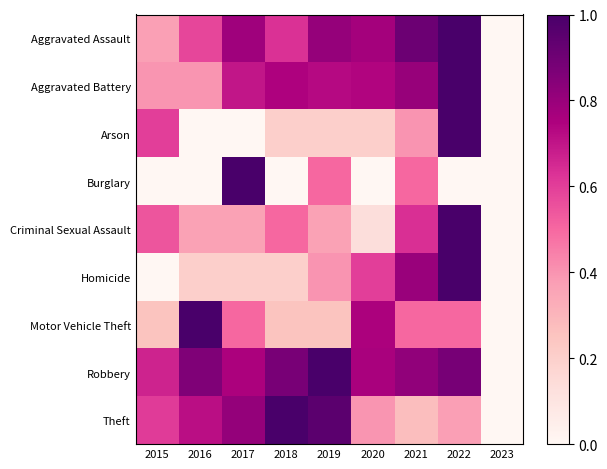

Reading right to left, what are all the values shown in this chart?

Aggravated Assault: 2023=0.0	2022=1.0	2021=0.9	2020=0.8	2019=0.8	2018=0.6	2017=0.8	2016=0.6	2015=0.4
Aggravated Battery: 2023=0.0	2022=1.0	2021=0.8	2020=0.7	2019=0.7	2018=0.7	2017=0.7	2016=0.4	2015=0.4
Arson: 2023=0.0	2022=1.0	2021=0.4	2020=0.2	2019=0.2	2018=0.2	2017=0.0	2016=0.0	2015=0.6
Burglary: 2023=0.0	2022=0.0	2021=0.5	2020=0.0	2019=0.5	2018=0.0	2017=1.0	2016=0.0	2015=0.0
Criminal Sexual Assault: 2023=0.0	2022=1.0	2021=0.6	2020=0.1	2019=0.4	2018=0.5	2017=0.4	2016=0.4	2015=0.5
Homicide: 2023=0.0	2022=1.0	2021=0.8	2020=0.6	2019=0.4	2018=0.2	2017=0.2	2016=0.2	2015=0.0
Motor Vehicle Theft: 2023=0.0	2022=0.5	2021=0.5	2020=0.8	2019=0.2	2018=0.2	2017=0.5	2016=1.0	2015=0.2
Robbery: 2023=0.0	2022=0.9	2021=0.8	2020=0.8	2019=1.0	2018=0.9	2017=0.8	2016=0.9	2015=0.7
Theft: 2023=0.0	2022=0.4	2021=0.3	2020=0.4	2019=1.0	2018=1.0	2017=0.8	2016=0.7	2015=0.6